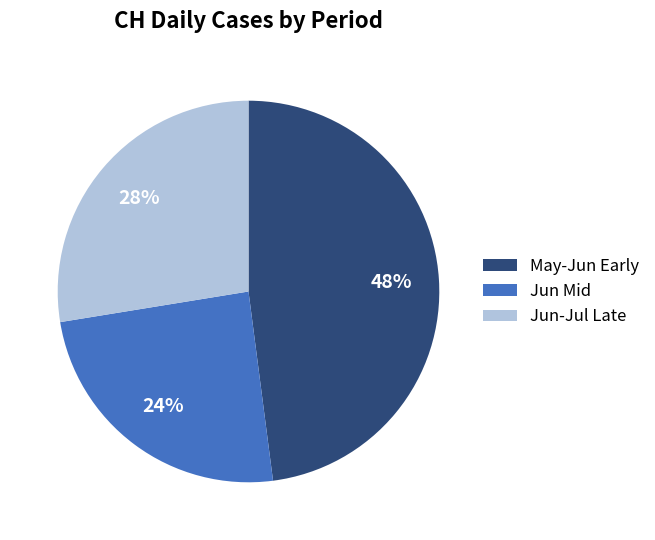

Do May-Jun Early and Jun-Jul Late together represent more than half of the pie?

Yes